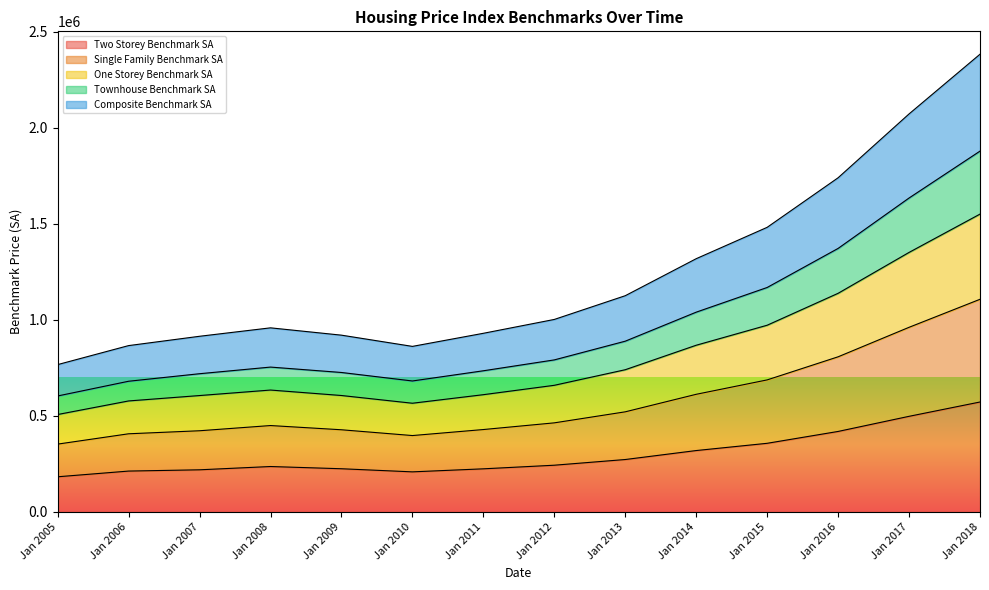

How many distinct data groups are displayed?

5